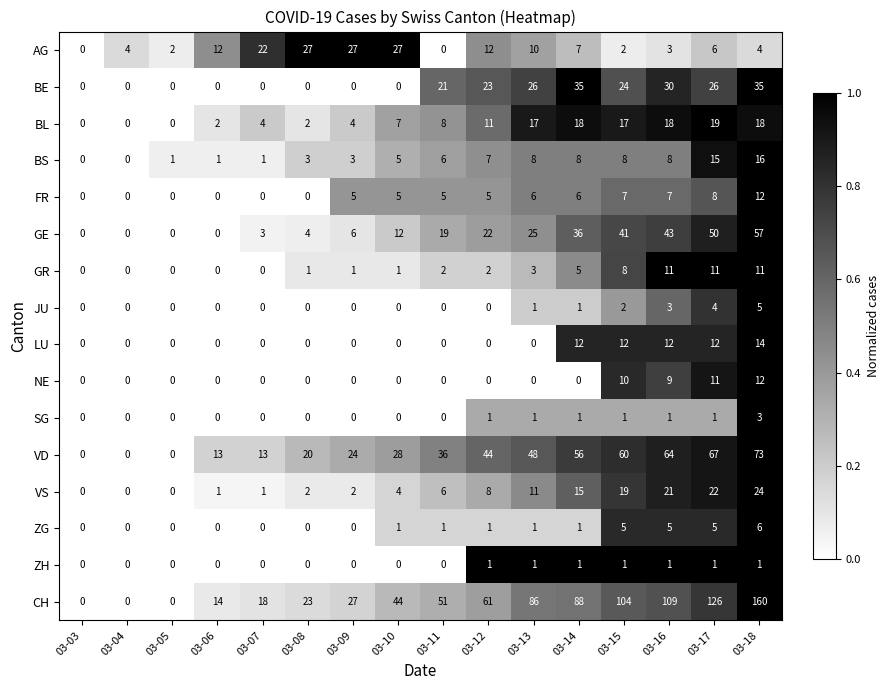

Read the FR value at 03-13, to the nearest 5.

5